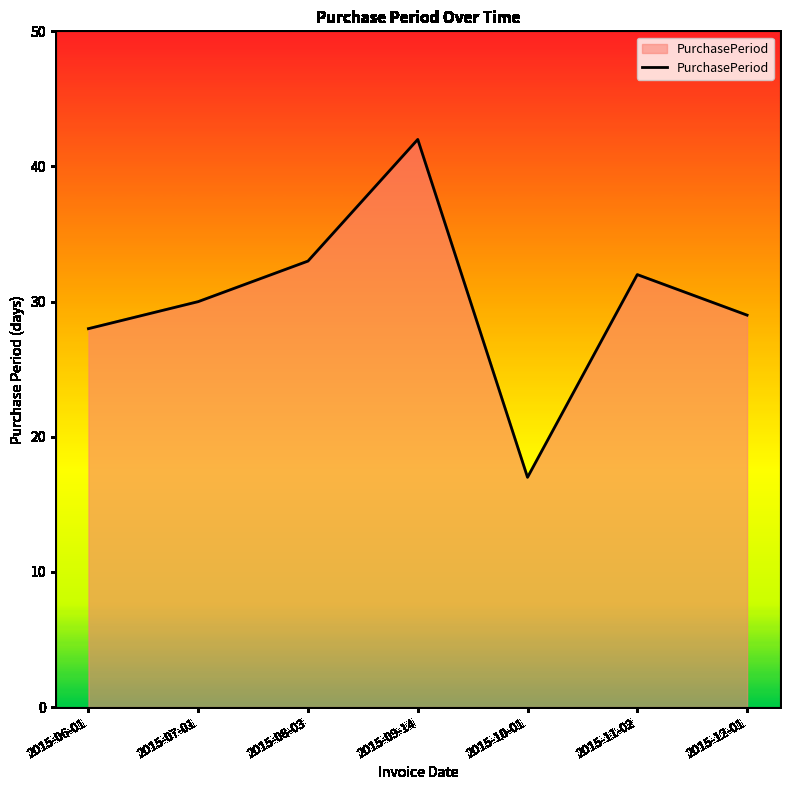

How many series are shown in this chart?

1